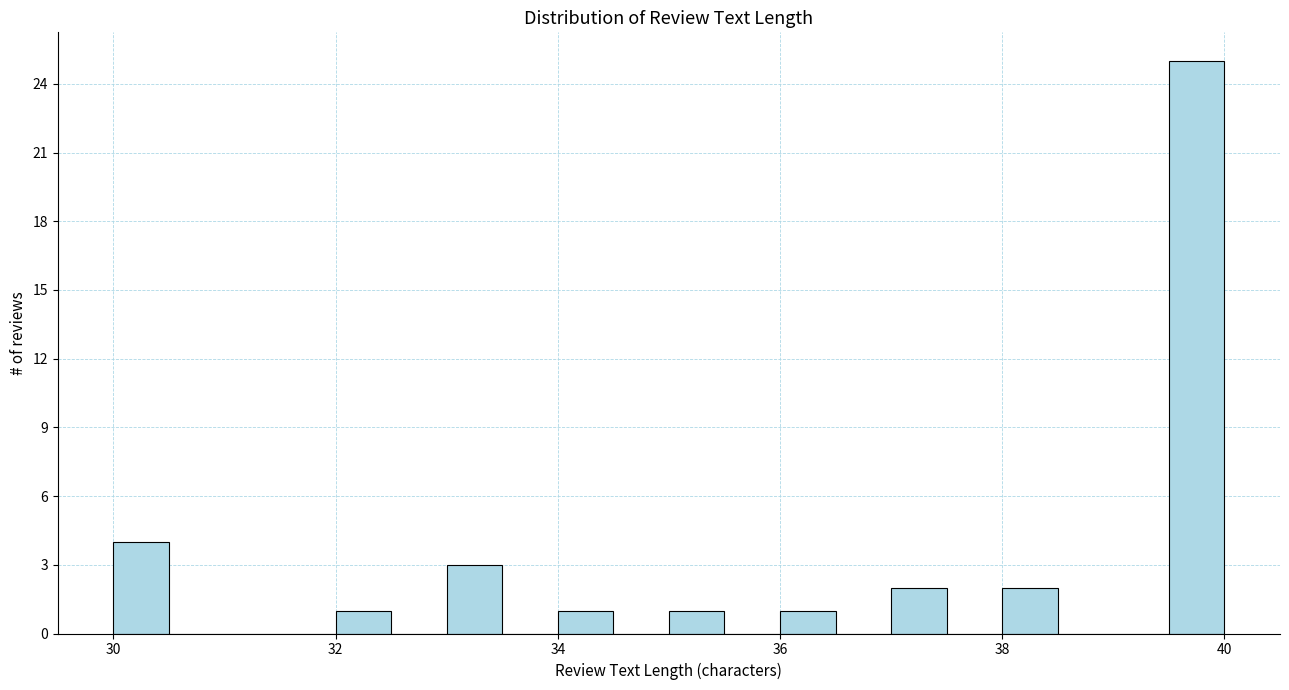

Around what value on the x-axis is the tallest bar? Give the approximate position of its centre, as read against the axis.

39.8